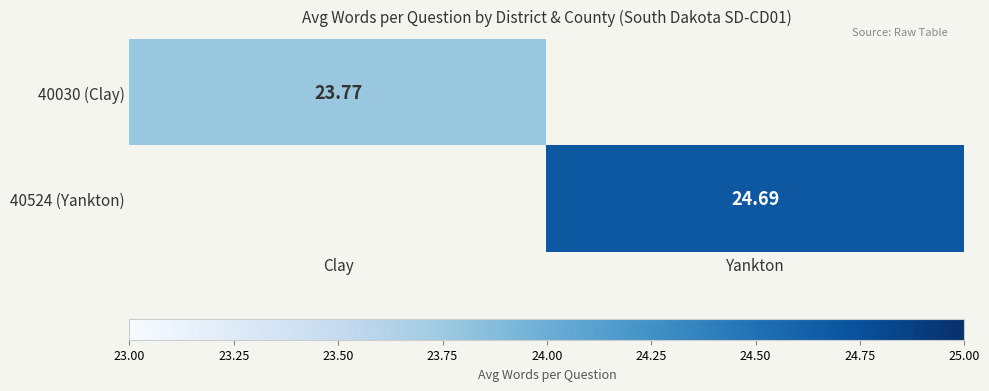

At how many categories does at least one series exceed 24?

1